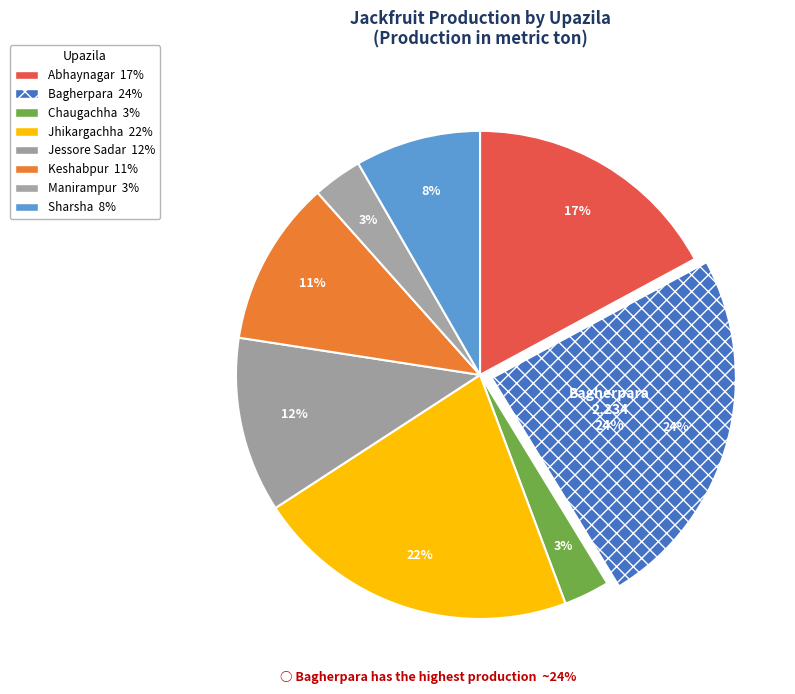

To the nearest percent, what percentage of the pie is Chaugachha?

3%